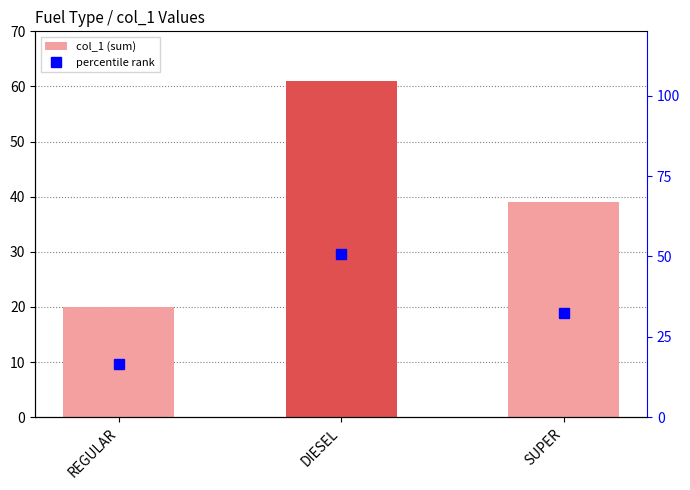

Reading right to left, what are all the values shown in this chart?

col_1 (sum): 39.0	61.0	20.0
percentile rank: 32.5	50.8	16.7